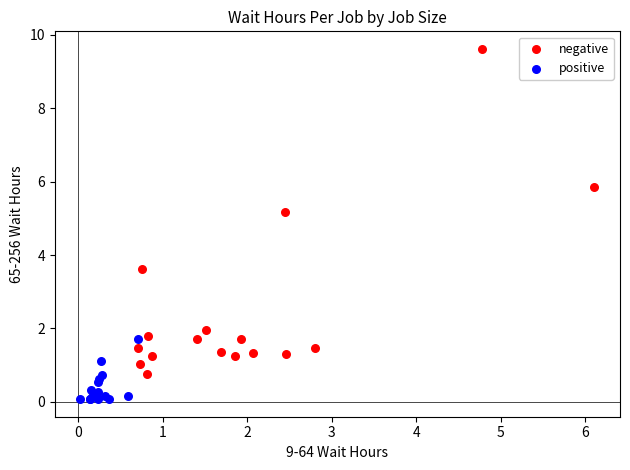

What are all the series names shown in the legend?

negative, positive